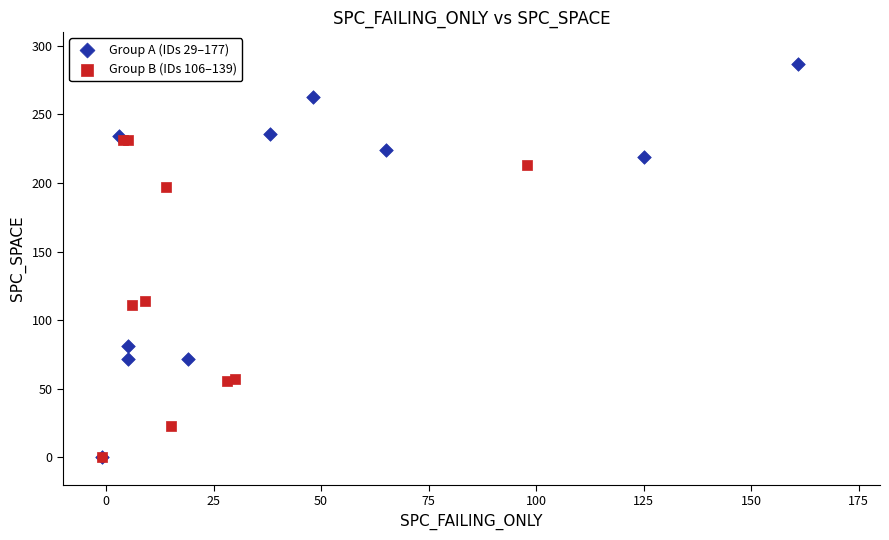

Which series reaches the maximum Y coordinate?

Group A (IDs 29–177)